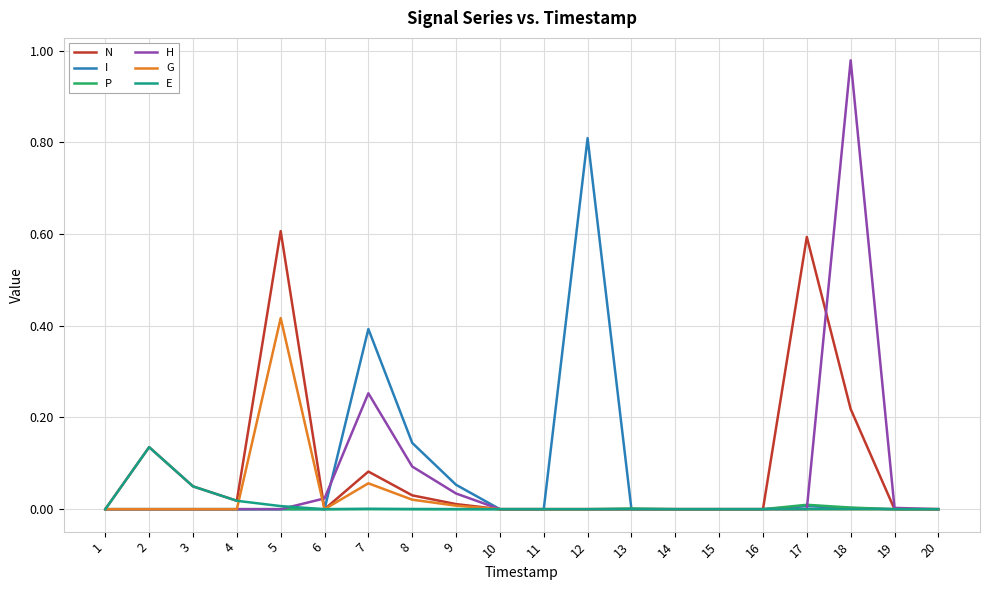

Which series has the largest range (max minus min)?

H